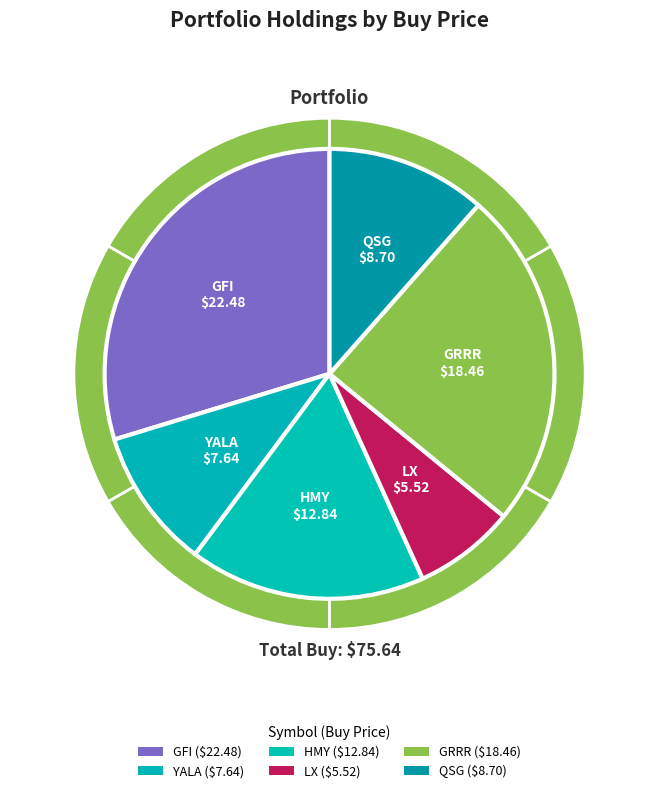

To the nearest percent, what is the combined percentage of GFI and YALA?

40%